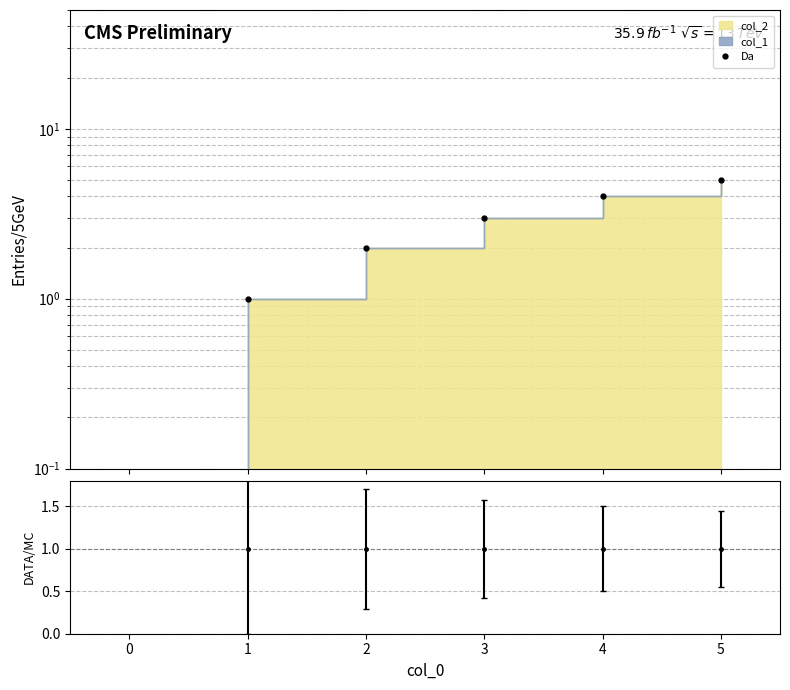

What is the sum of the values at 3 and 0?

3